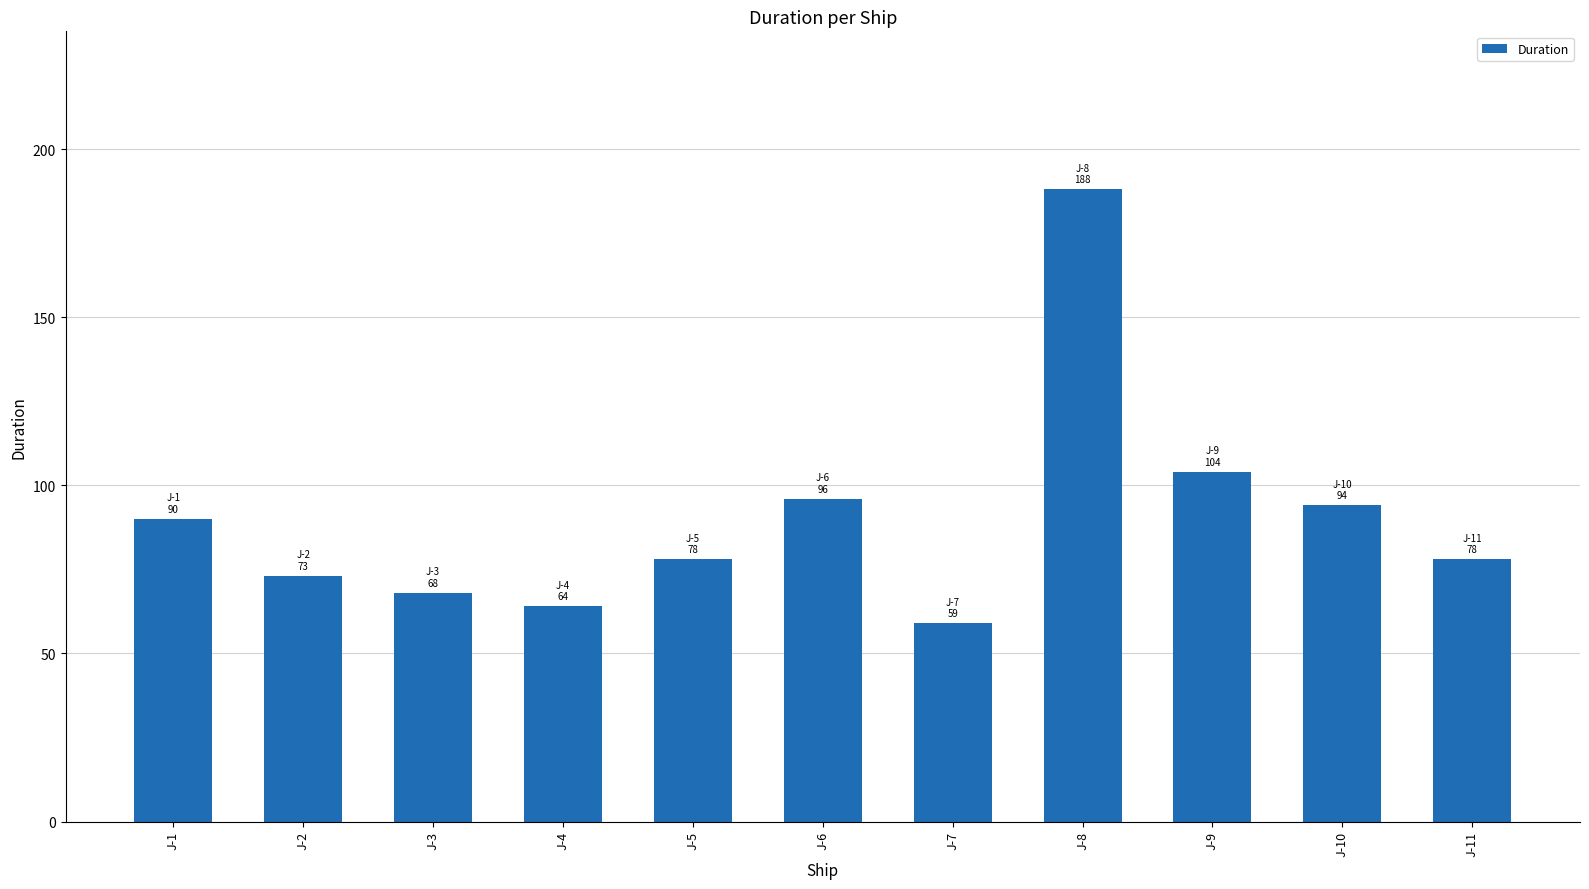

How many distinct data groups are displayed?

1